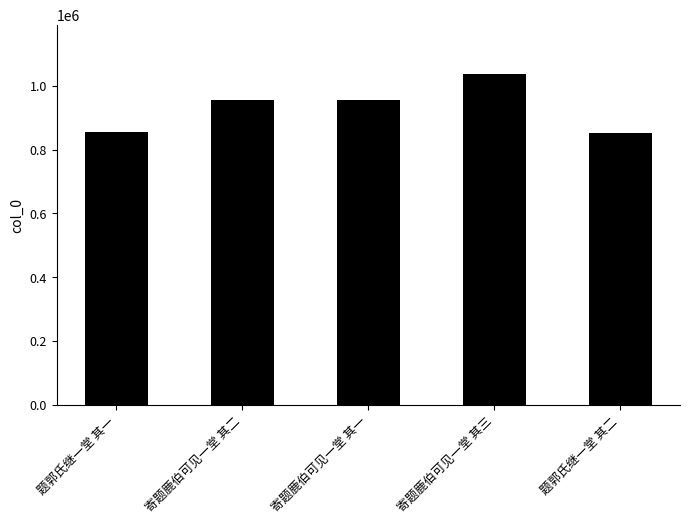

What is the label of the 4th bar from the left?

寄题鹿伯可见一堂 其三